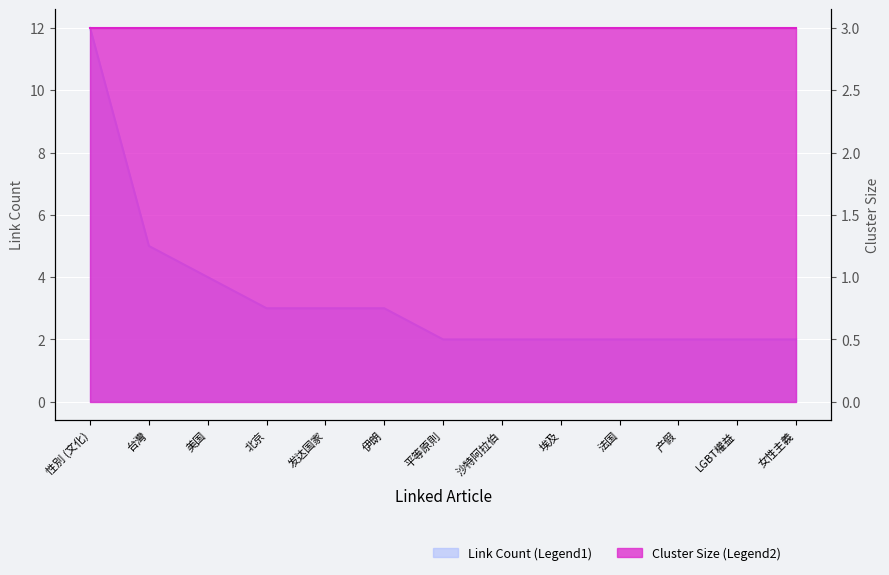

Reading left to right, extract all data points from this chart.

性別 (文化)=12	台灣=5	美国=4	北京=3	发达国家=3	伊朗=3	平等原則=2	沙特阿拉伯=2	埃及=2	法国=2	产假=2	LGBT權益=2	女性主義=2